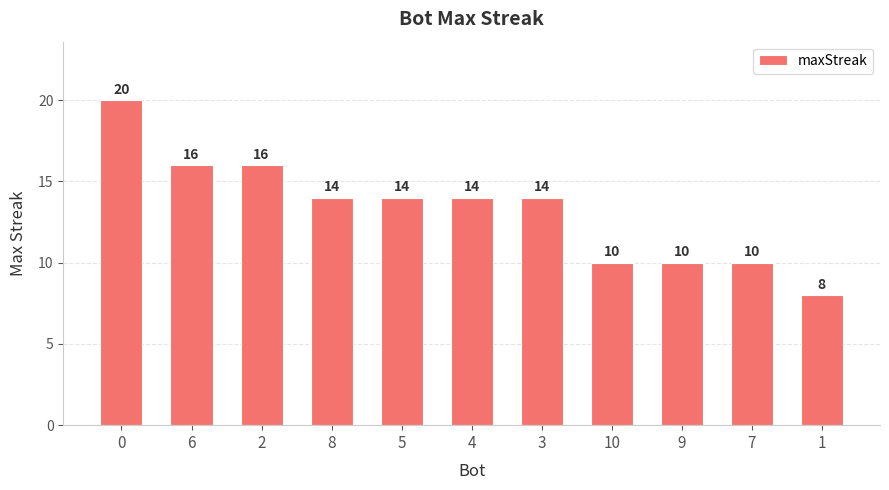

Are the bars grouped side by side (vs. stacked)?

No